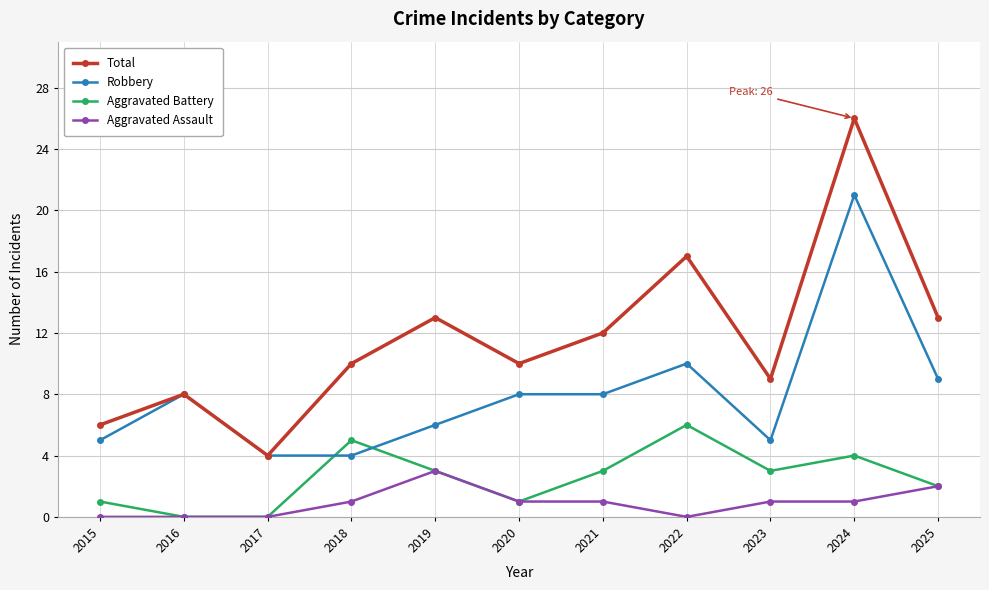

The value of Robbery at 2017 is 7. True or false?

False